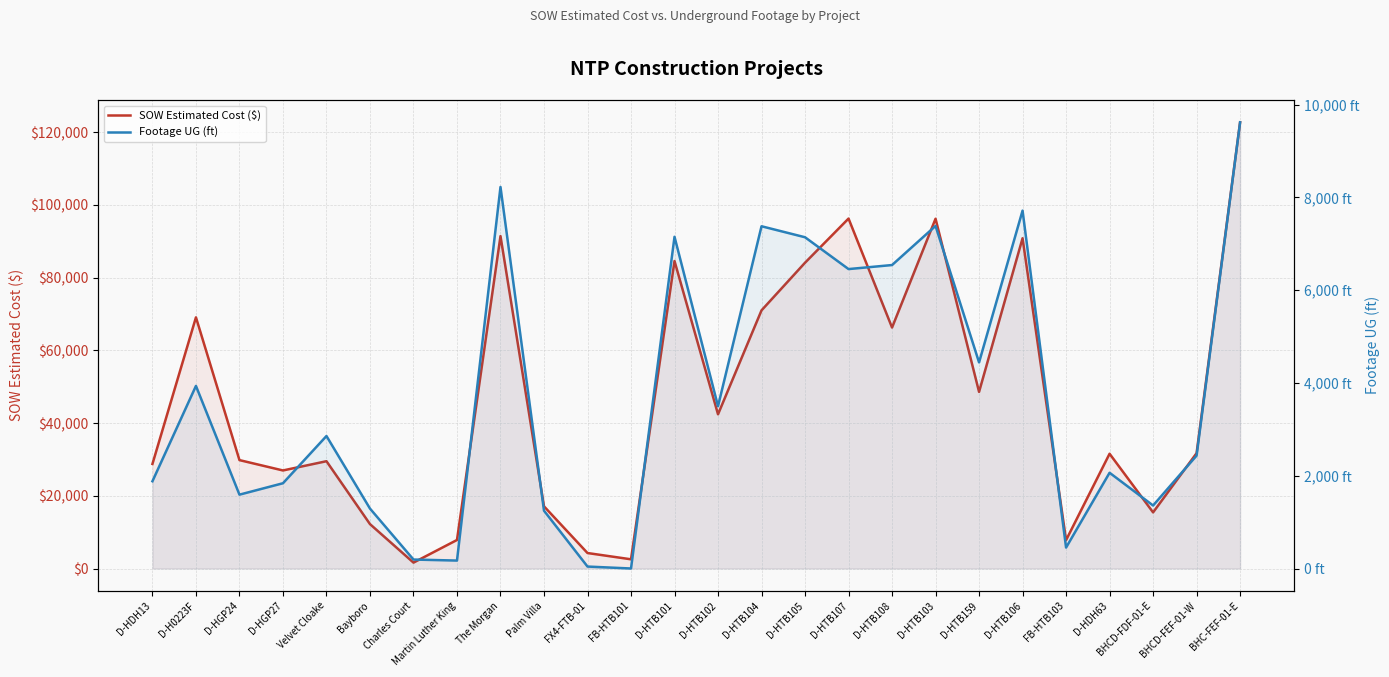

Reading left to right, what are all the values shown in this chart?

SOW Estimated Cost ($): D-HDH13=28762.0	D-H0223F=69076.0	D-HGP24=29812.0	D-HGP27=26964.0	Velvet Cloake=29508.9	Bayboro=12213.7	Charles Court=1618.8	Martin Luther King=7844.4	The Morgan=91420.9	Palm Villa=17100.2	FX4-FTB-01=4254.7	FB-HTB101=2530.0	D-HTB101=84564.5	D-HTB102=42408.0	D-HTB104=71001.0	D-HTB105=84103.0	D-HTB107=96242.0	D-HTB108=66271.5	D-HTB103=96198.5	D-HTB159=48577.0	D-HTB106=90832.0	FB-HTB103=7803.1	D-HDH63=31560.0	BHCD-FDF-01-E=15436.9	BHCD-FEF-01-W=31717.7	BHC-FEF-01-E=122715.9
Footage UG (ft): D-HDH13=1881.0	D-H0223F=3936.0	D-HGP24=1592.0	D-HGP27=1838.0	Velvet Cloake=2856.0	Bayboro=1292.0	Charles Court=193.0	Martin Luther King=171.0	The Morgan=8225.0	Palm Villa=1246.0	FX4-FTB-01=42.0	FB-HTB101=0.0	D-HTB101=7151.0	D-HTB102=3499.0	D-HTB104=7378.0	D-HTB105=7141.0	D-HTB107=6455.0	D-HTB108=6542.0	D-HTB103=7385.0	D-HTB159=4443.0	D-HTB106=7715.0	FB-HTB103=451.0	D-HDH63=2064.0	BHCD-FDF-01-E=1358.0	BHCD-FEF-01-W=2434.0	BHC-FEF-01-E=9619.0